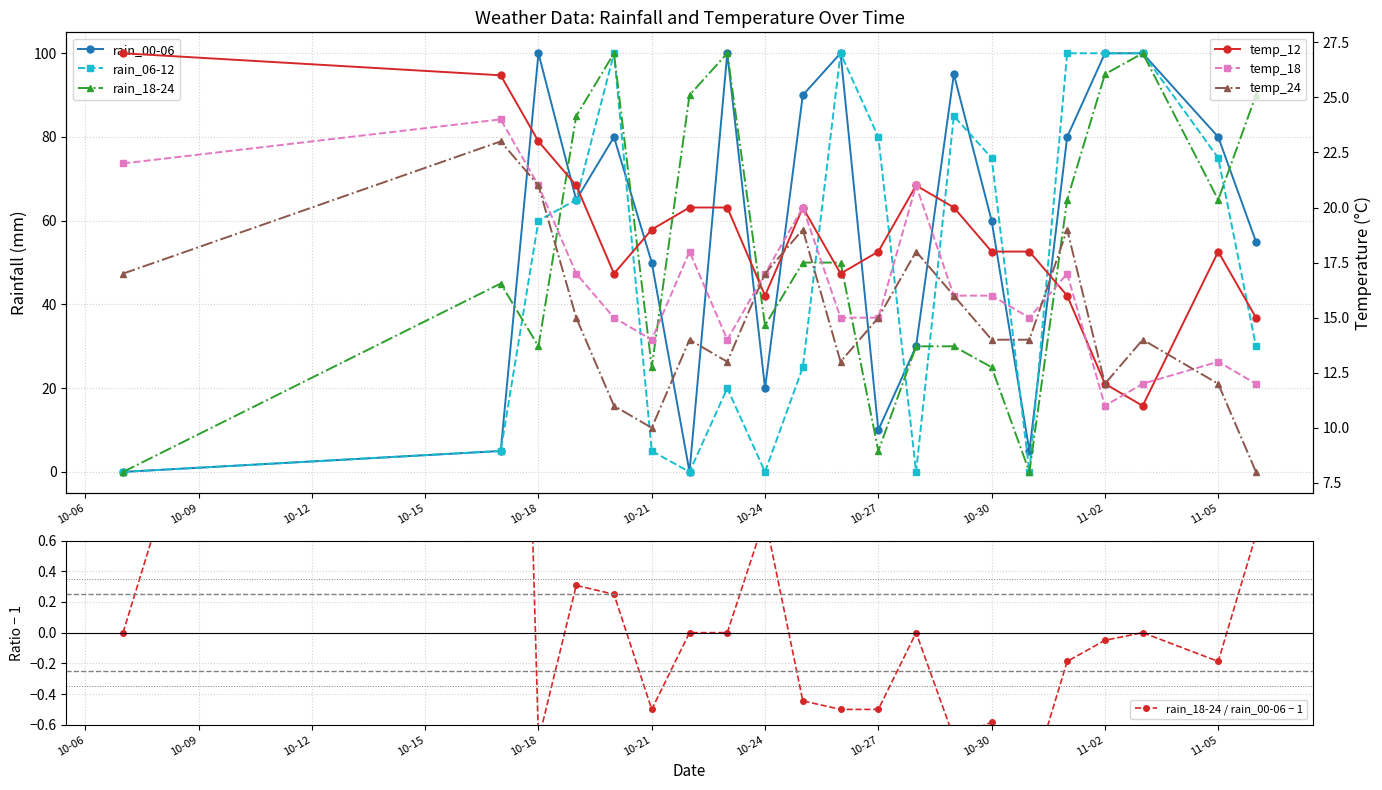

What position from the right is 2023-10-31?

6